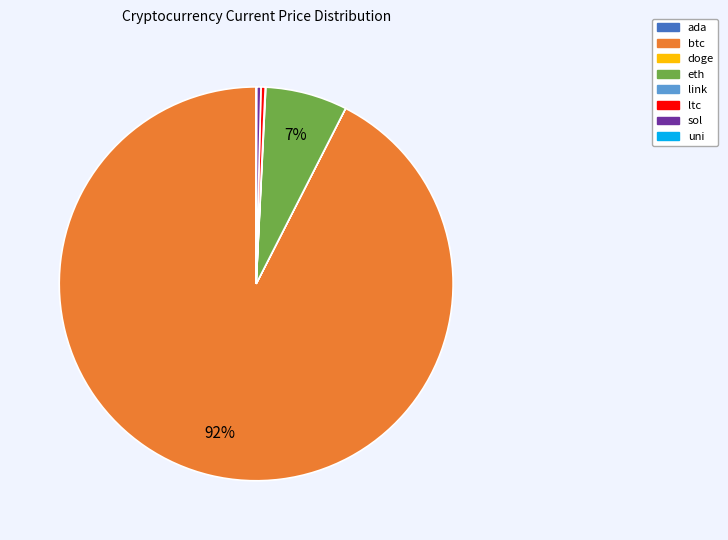

Which category has the biggest portion of the pie?

btc